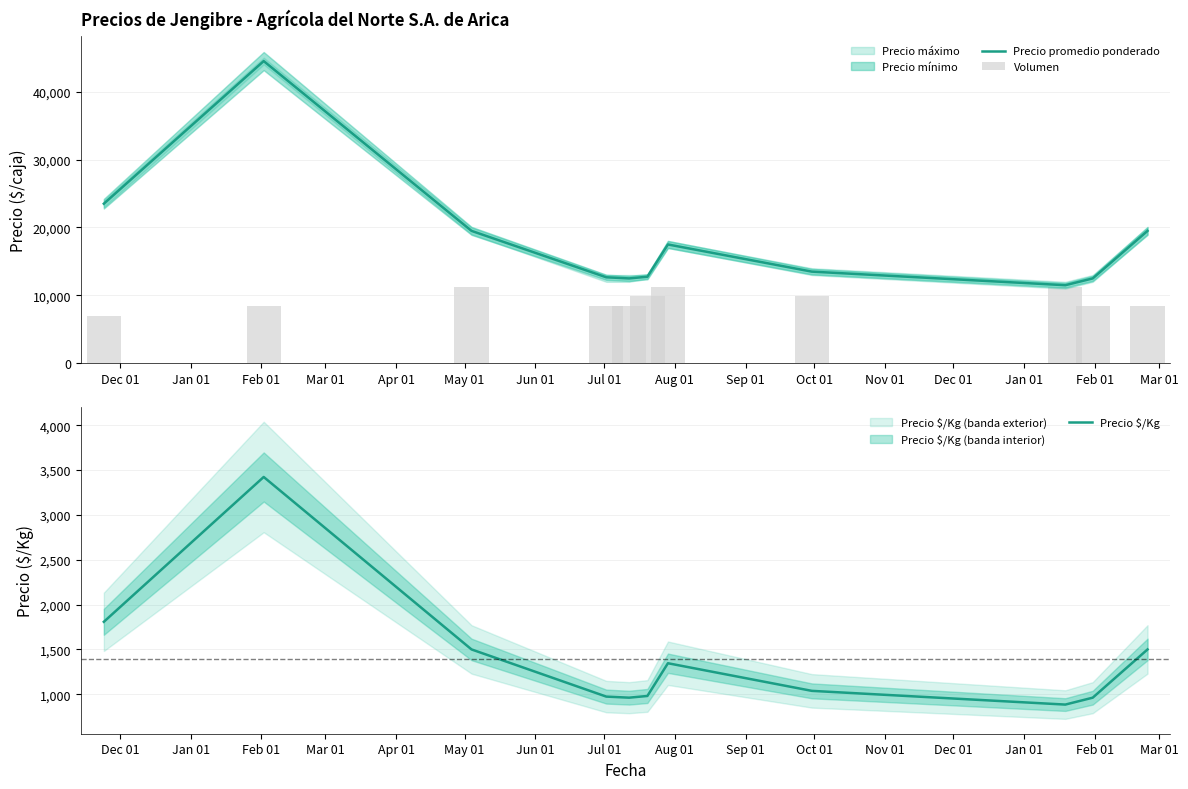

At how many categories does at least one series exceed 31693?

1